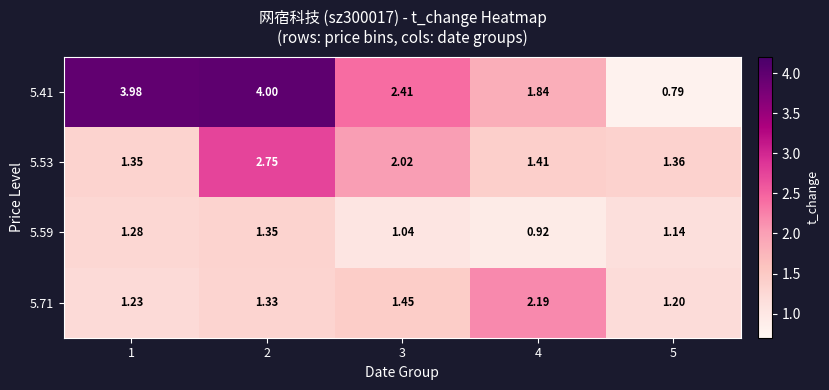

Reading left to right, what are all the values shown in this chart?

5.41: 1=4.0	2=4.0	3=2.4	4=1.8	5=0.8
5.53: 1=1.4	2=2.8	3=2.0	4=1.4	5=1.4
5.59: 1=1.3	2=1.4	3=1.0	4=0.9	5=1.1
5.71: 1=1.2	2=1.3	3=1.4	4=2.2	5=1.2